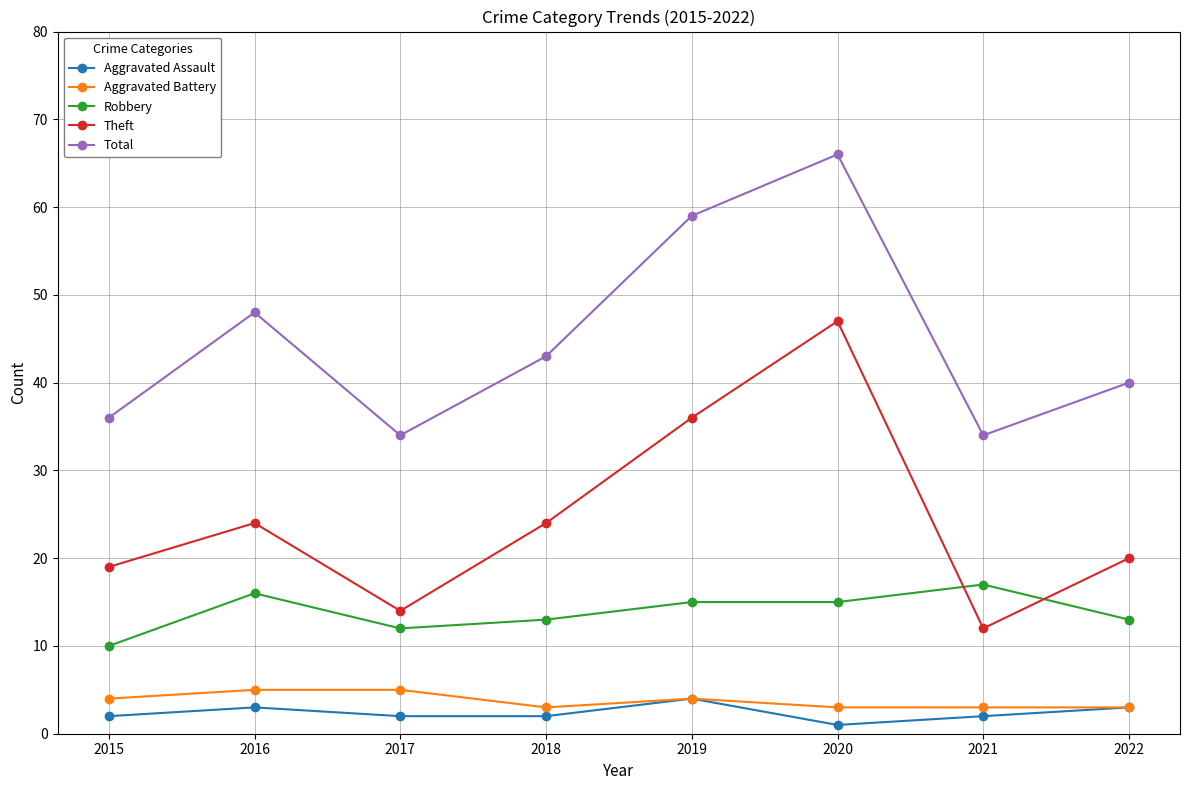

What is the value of the Robbery point at the 8th from the left?

13